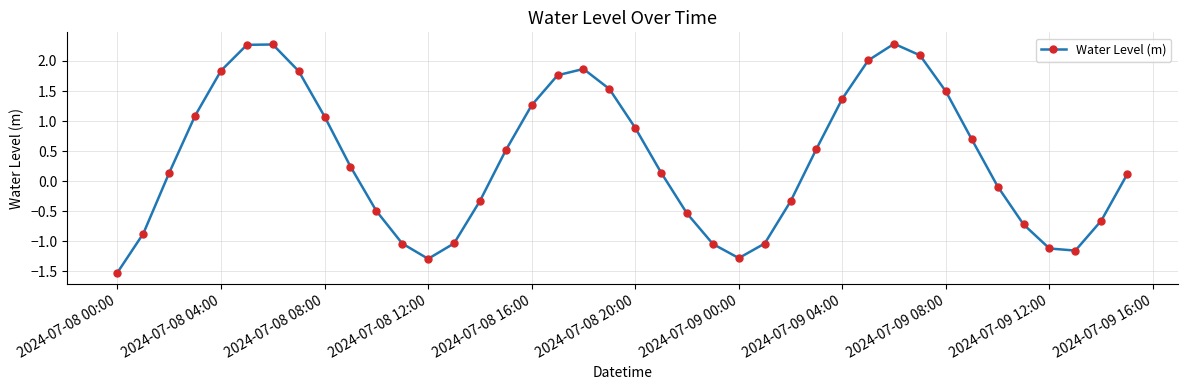

True or false: the data has more than 1 interior local peaks.

True